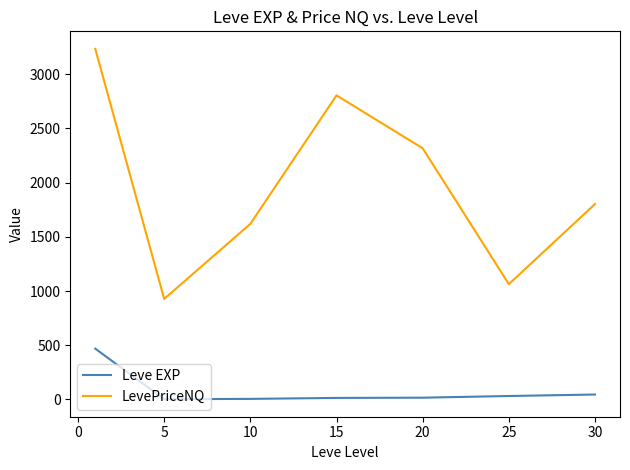

At how many categories does at least one series exceed 948?

6